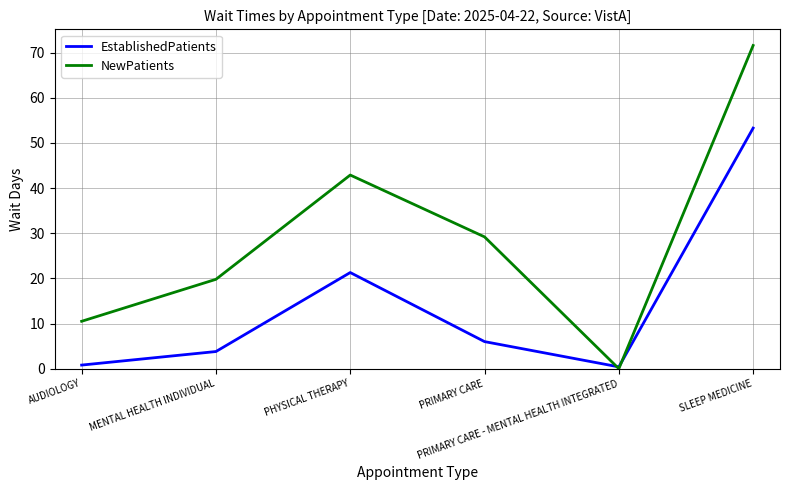

At which category does the chart reach its minimum across all series?

PRIMARY CARE - MENTAL HEALTH INTEGRATED